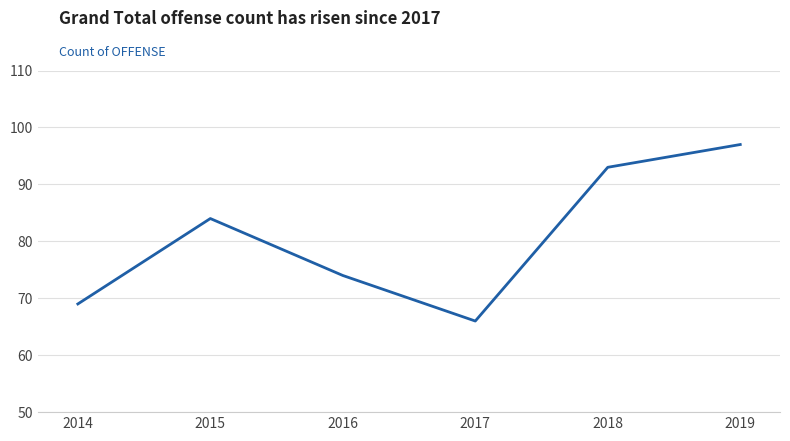

What is the difference between the values at 2019 and 2016?

23